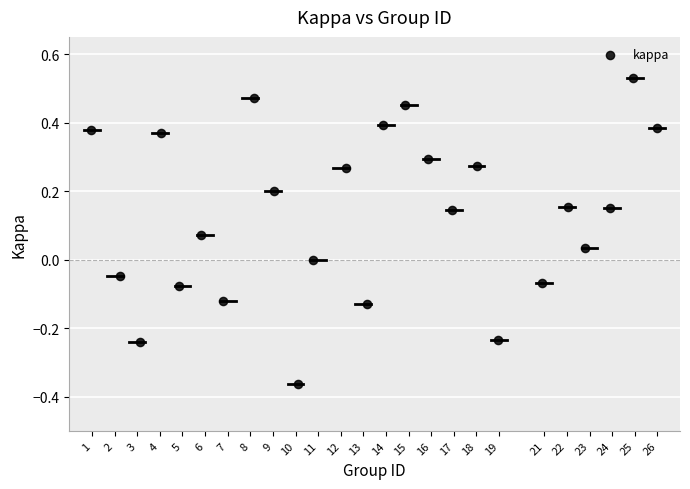

What is the range of Y values (max minus min)?

0.9